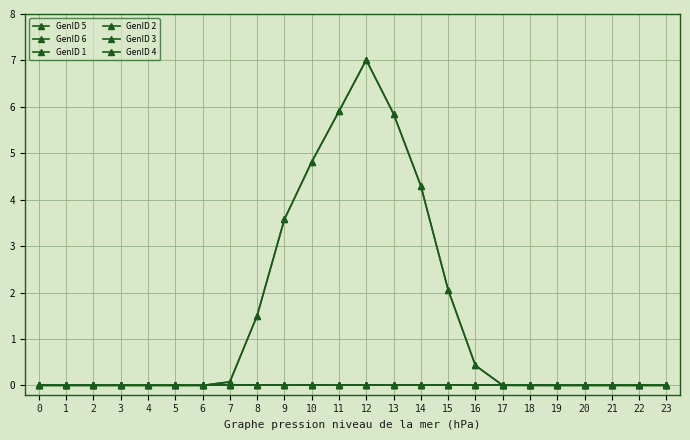

True or false: GenID 5 and GenID 4 intersect in this chart.

False